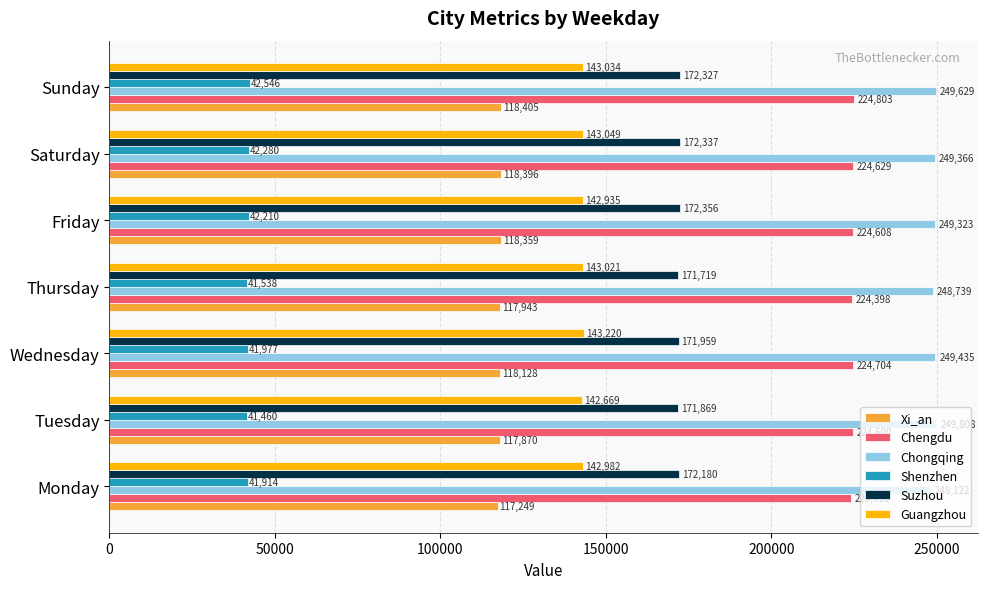

Which series has the largest range (max minus min)?

Chongqing